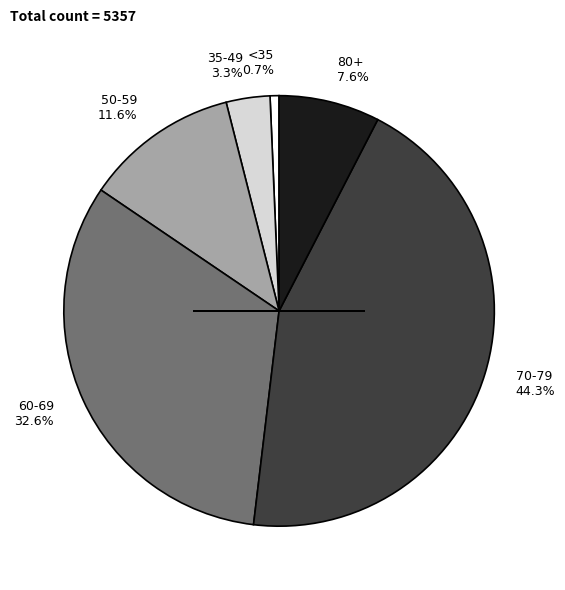

Which category has the smallest portion of the pie?

<35 0.7%